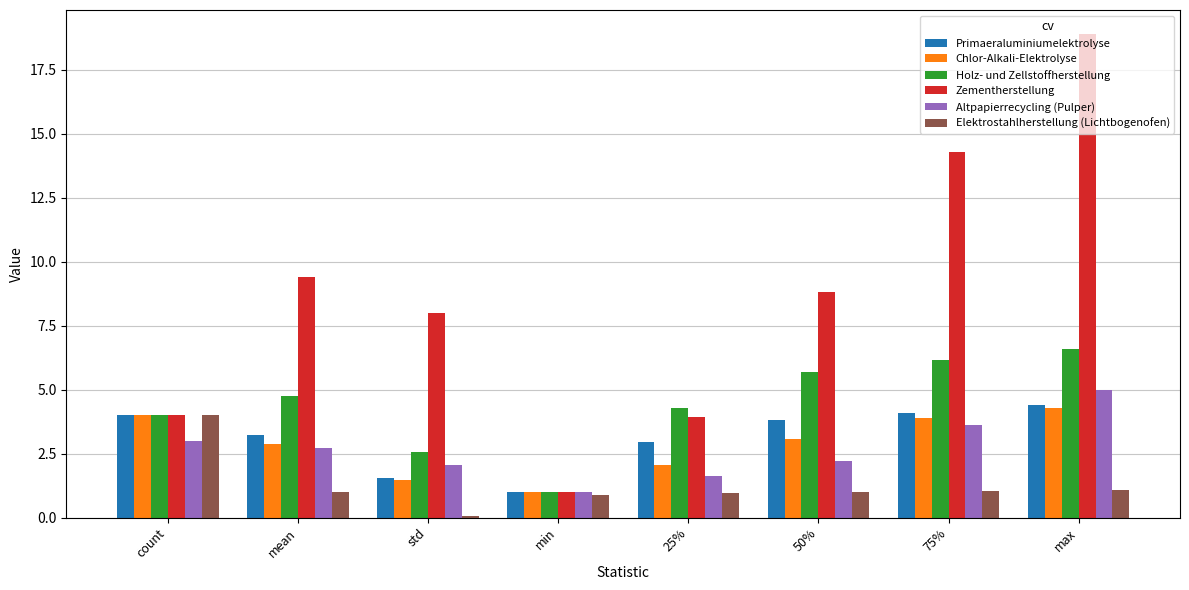

What position from the right is max?

1